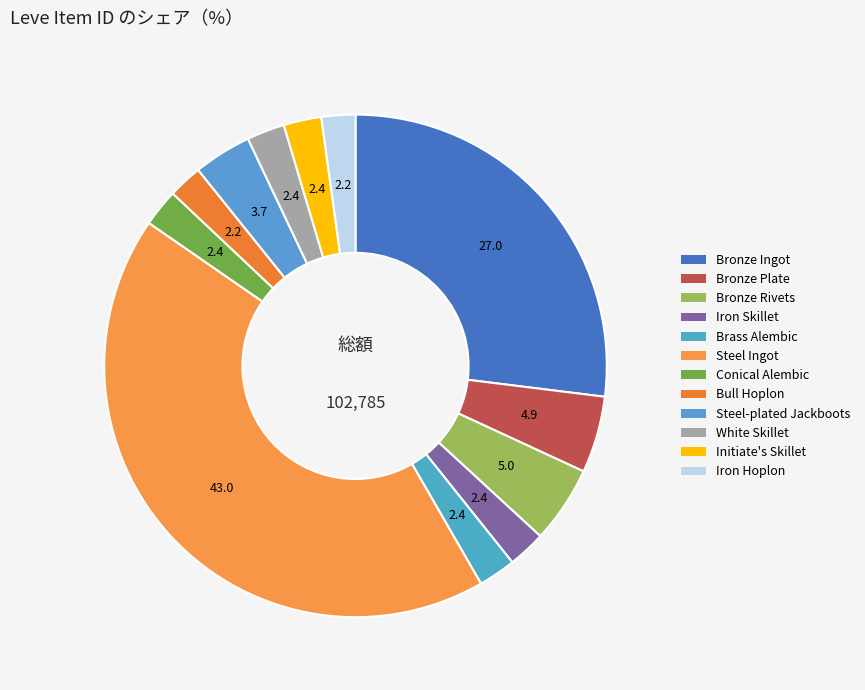

How many segments does this pie chart have?

12